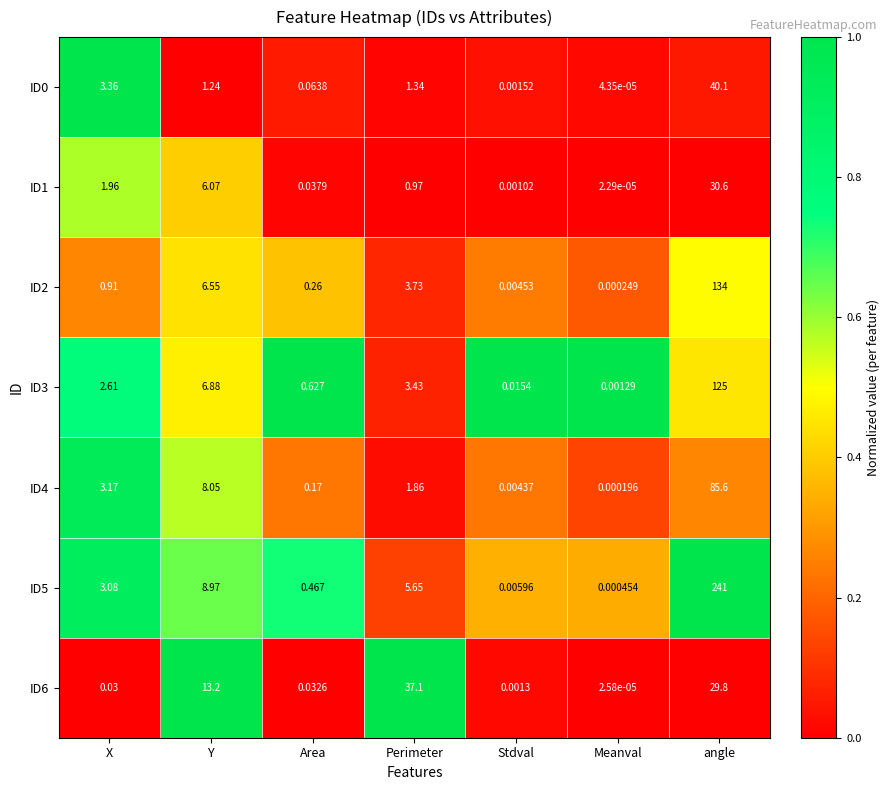

At which category does the chart reach its minimum across all series?

Meanval